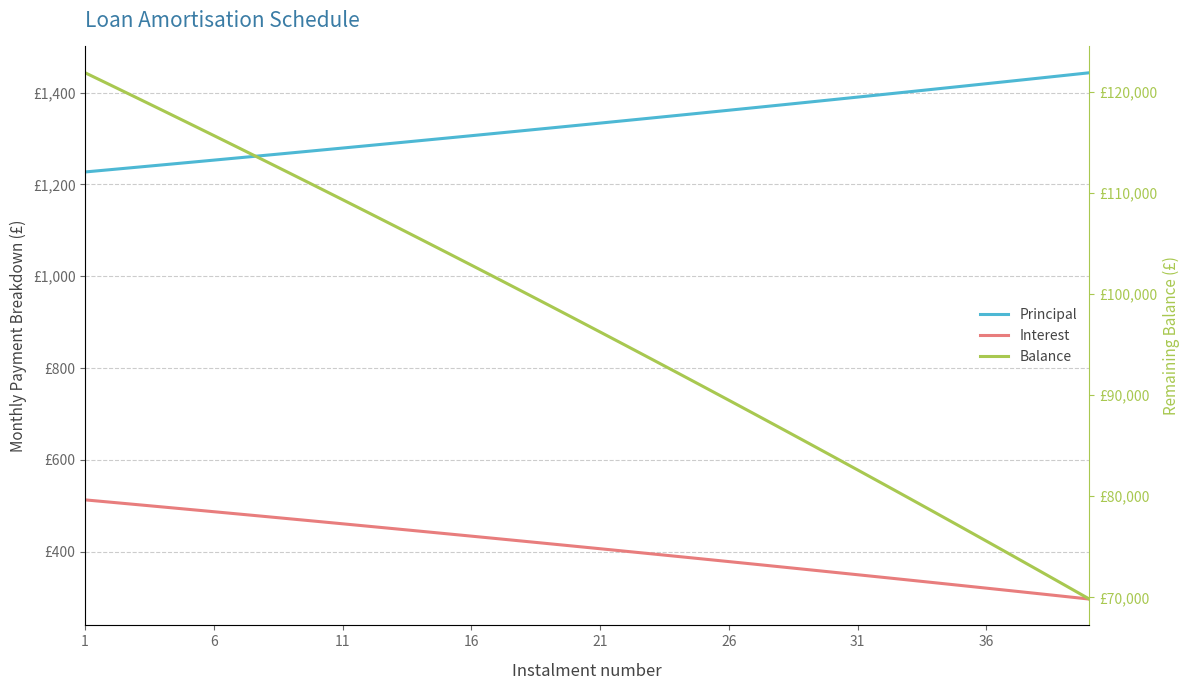

True or false: Interest has more than 1 interior local peaks.

False